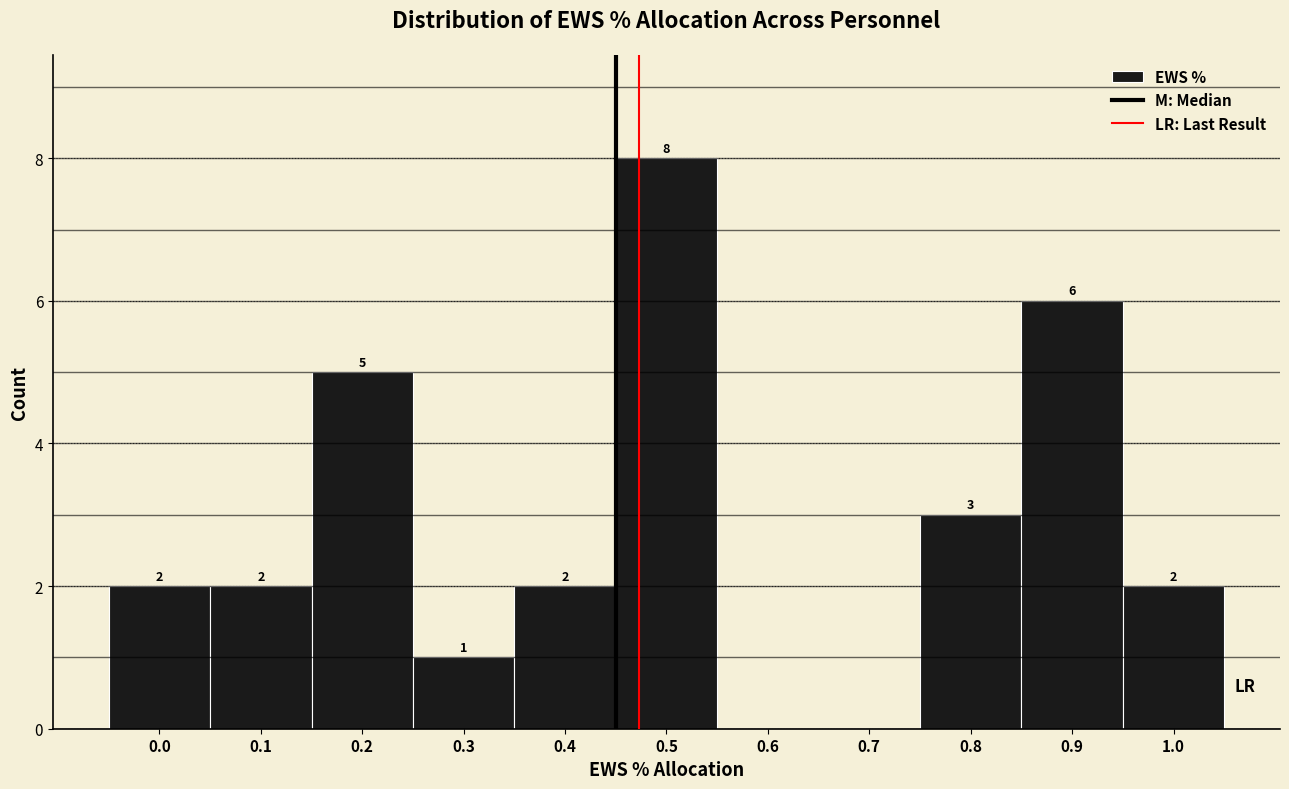

Reading left to right, transcribe all the data shown in this chart.

0.0=2	0.1=2	0.2=5	0.3=1	0.4=2	0.5=8	0.6=0	0.7=0	0.8=3	0.9=6	1.0=2